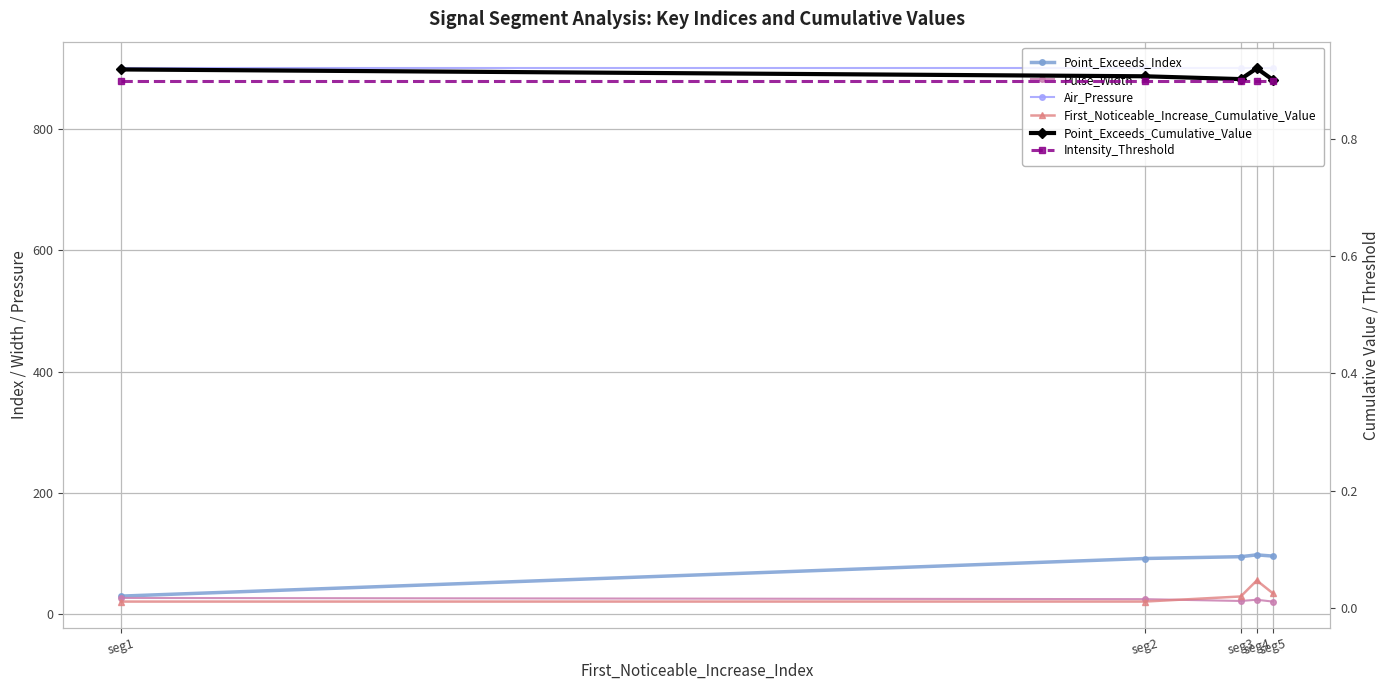

How many lines are shown in the chart?

6